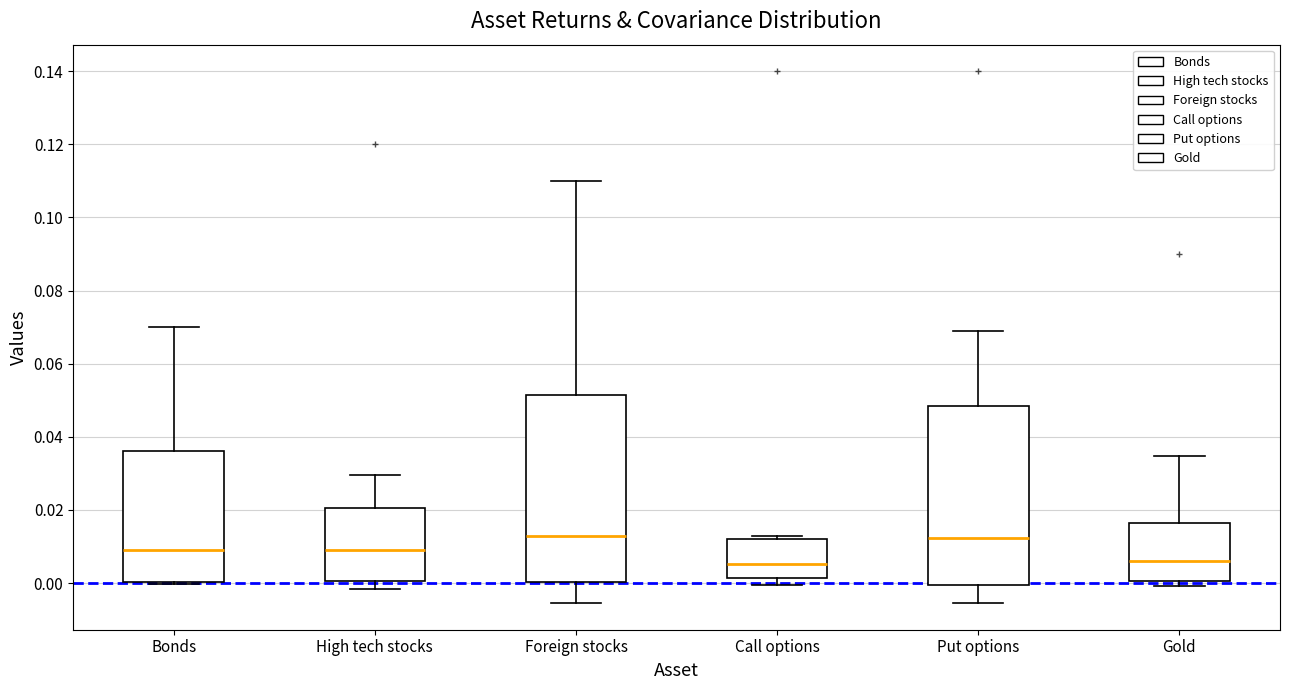

Where is the upper edge of the box for Put options on the y-axis? The values are not printed on the chart, so give them approximately, as read against the axis.

0.048